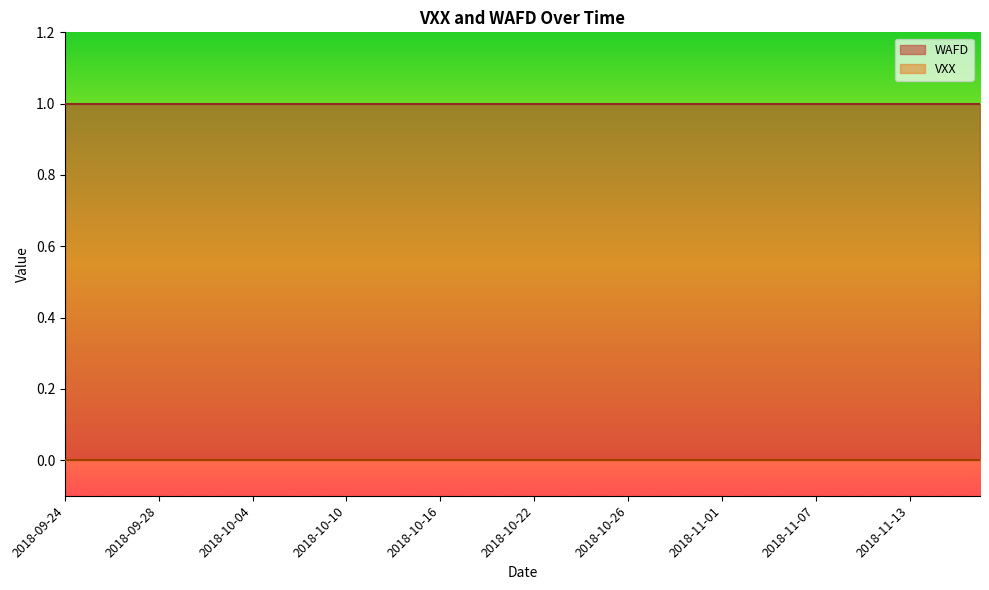

What is the spread (max minus min) of values at 2018-11-12?

1